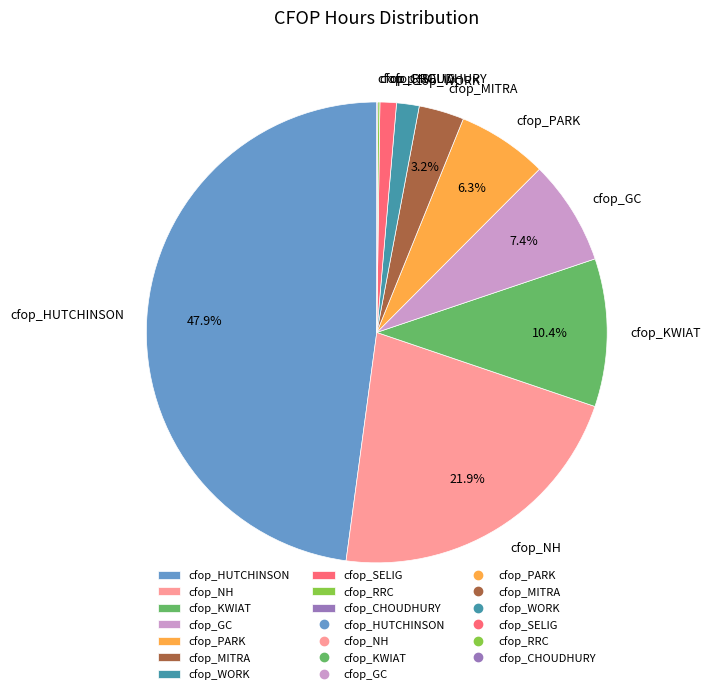

Do cfop_GC and cfop_NH together represent more than half of the pie?

No